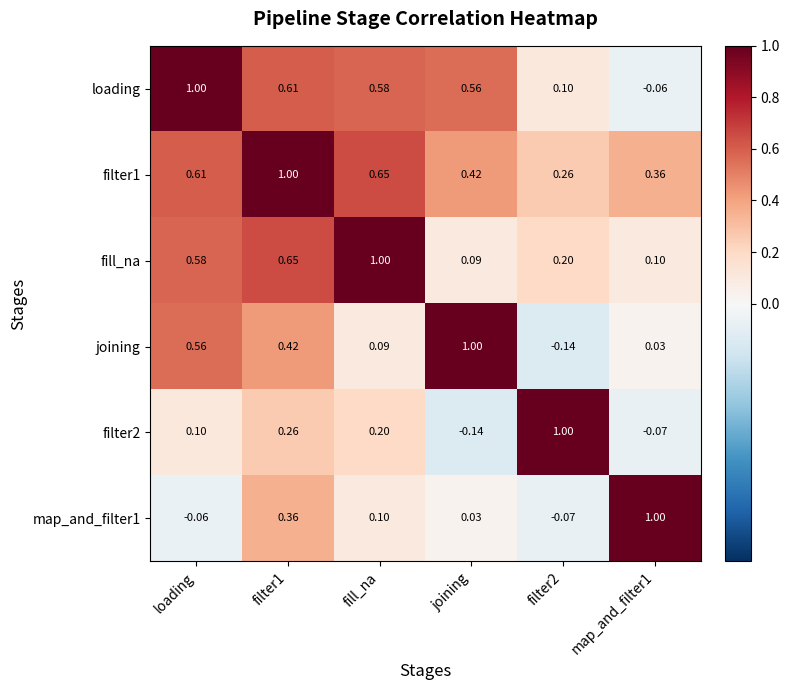

What is the difference between the highest and lowest values at filter2?

1.1